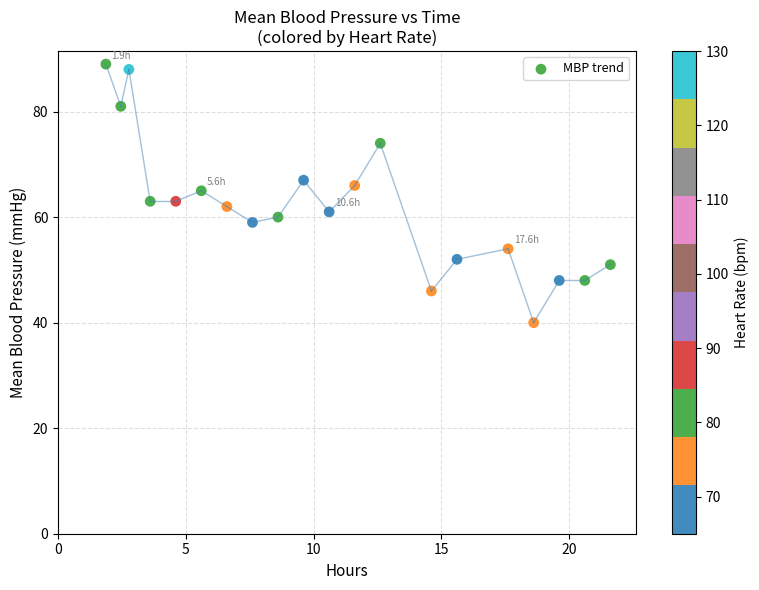

What is the range of Y values (max minus min)?

49